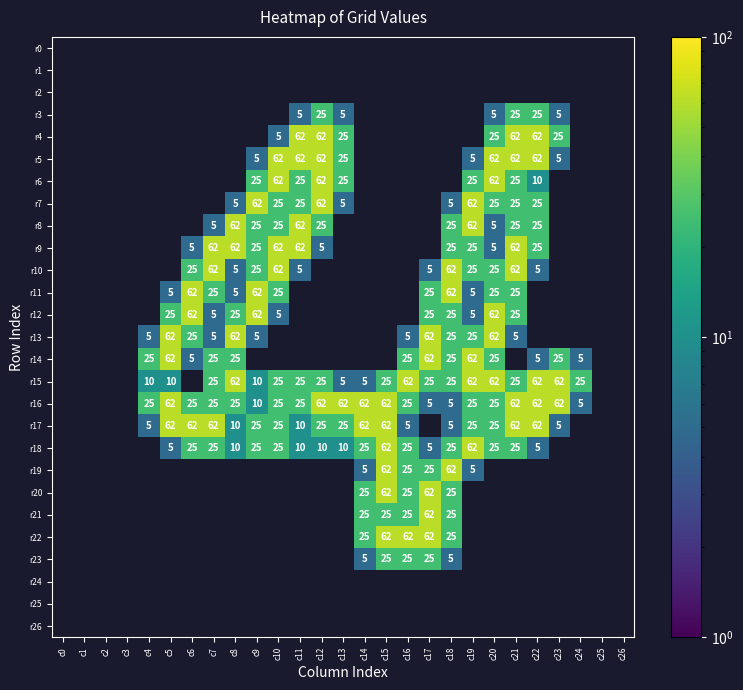

Is the value of r8 at c18 greater than the value of r18 at c19?

No